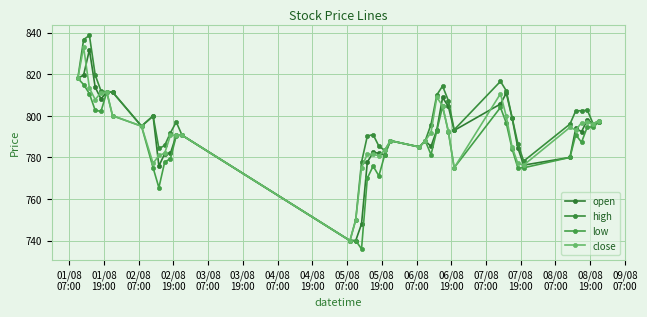

Does the chart have visible grid lines?

Yes